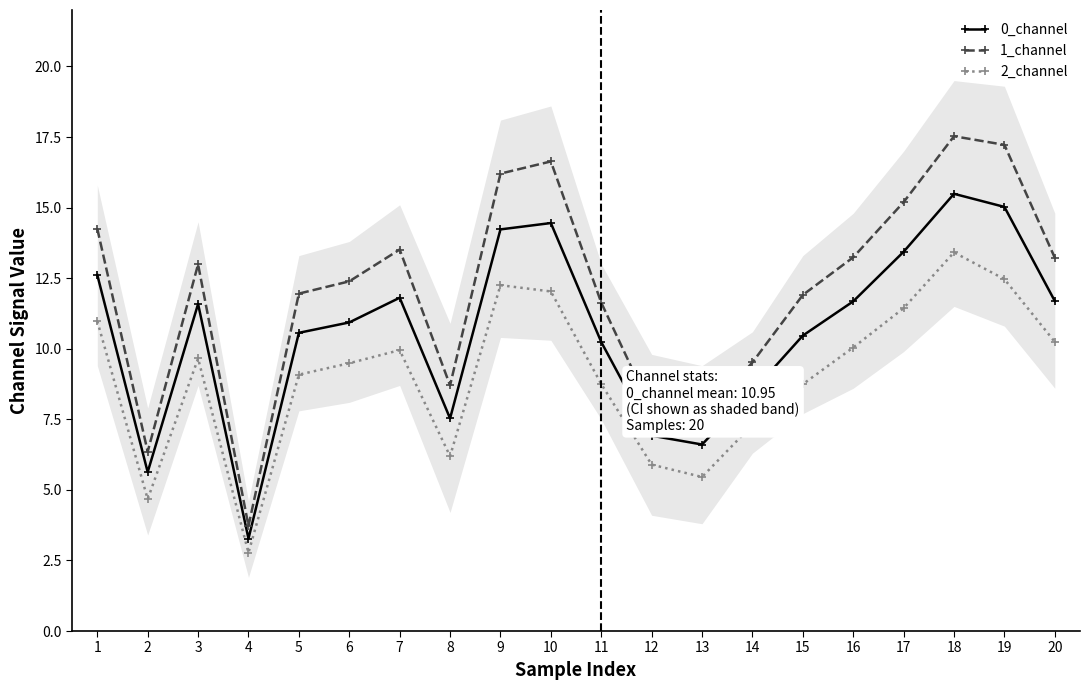

What is the difference between the 1_channel values at 3 and 15?

1.1